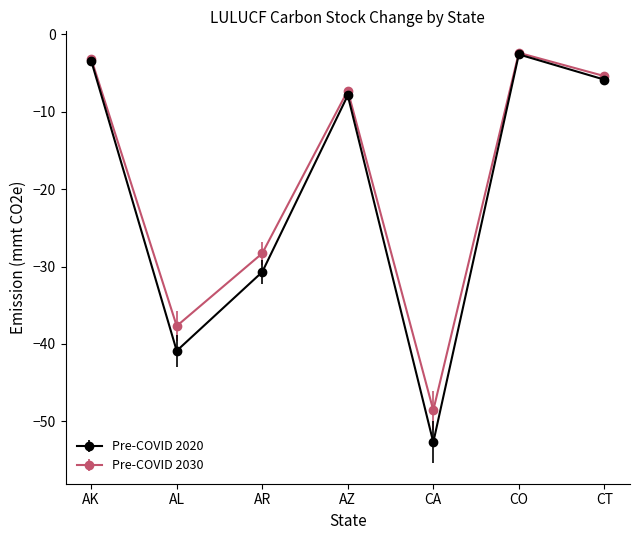

Which series has the widest spread of values?

Pre-COVID 2020